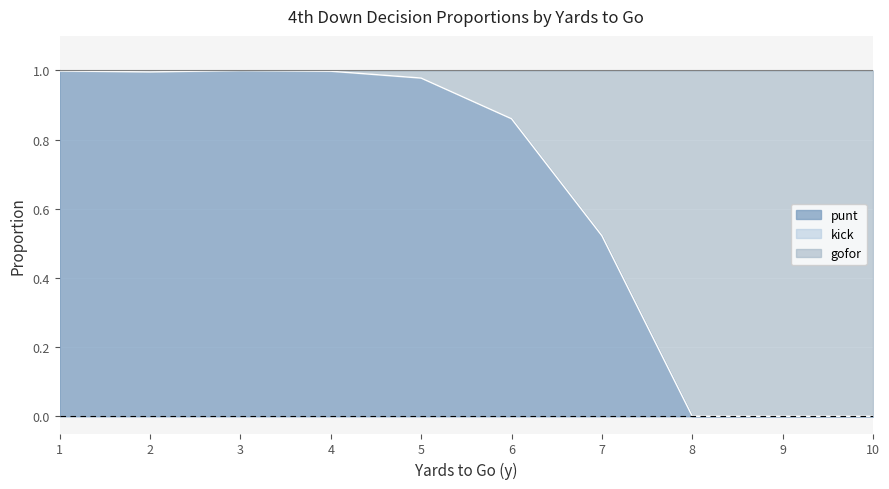

The value of gofor at 3 is 0.0. True or false?

True